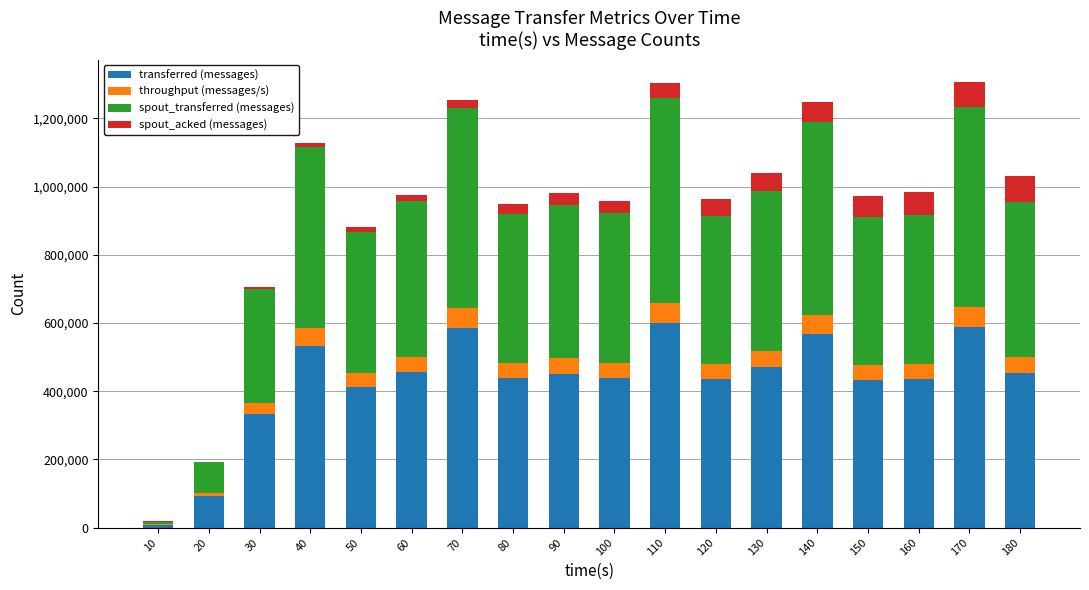

The value of transferred (messages) at 60 is 617536.0. True or false?

False